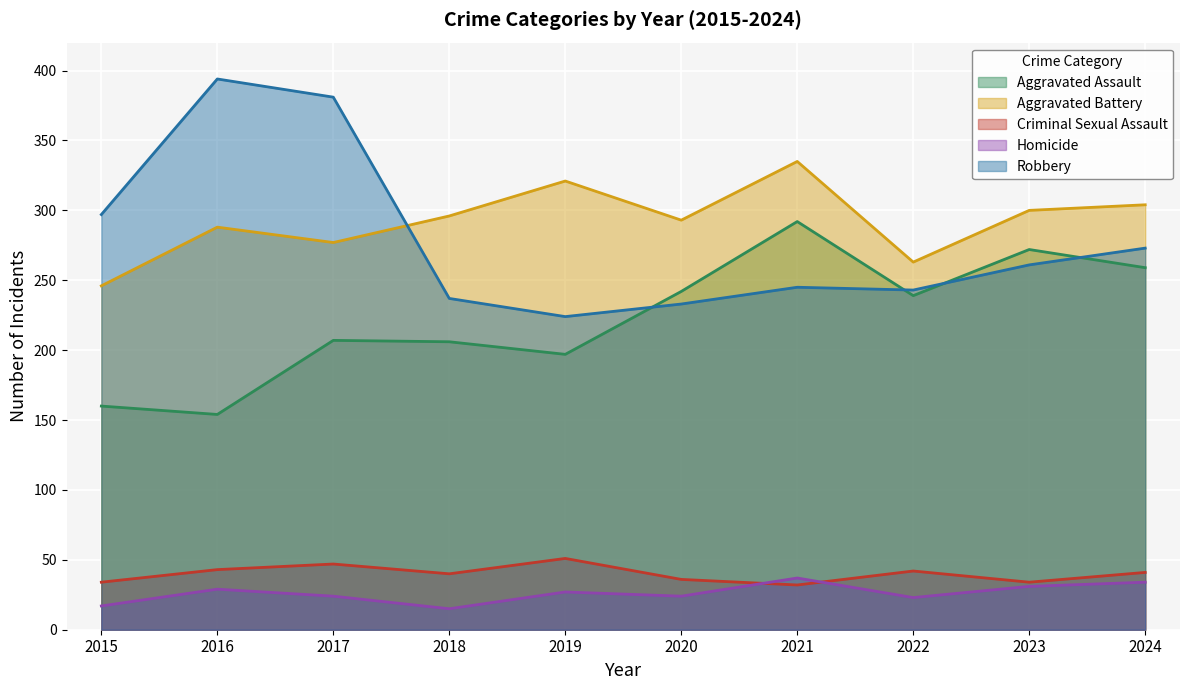

What is the value of the Homicide point at the 2nd from the left?

29